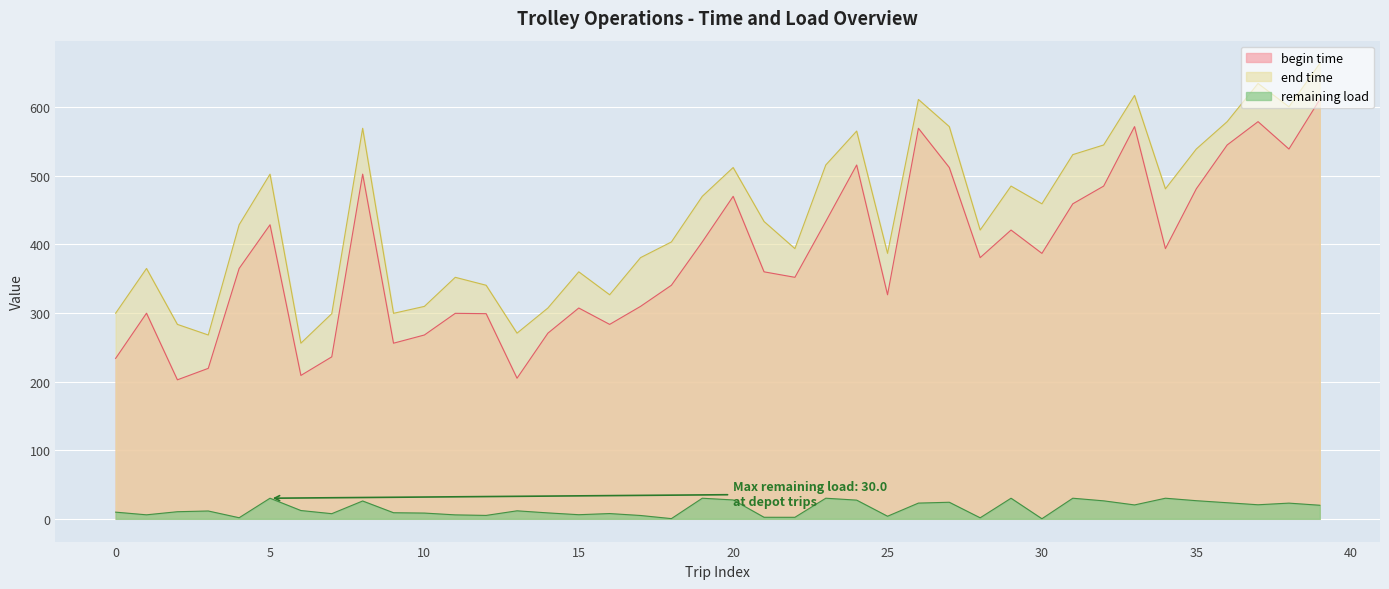

What is the maximum value shown in the chart?

663.3